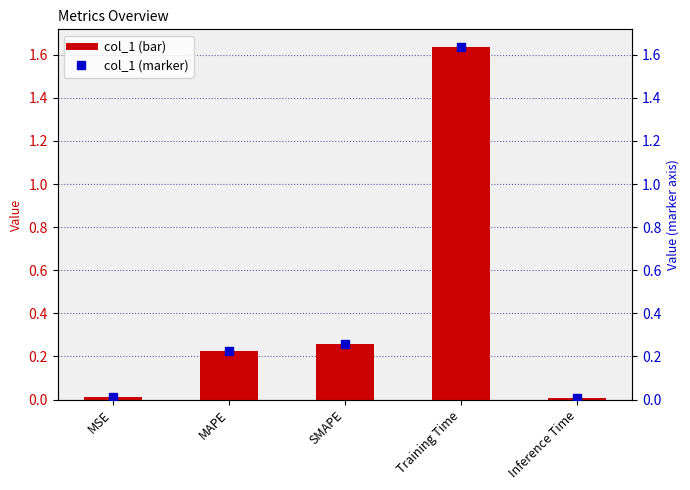

What is the sum of the col_1 values at Inference Time and Training Time?

1.6